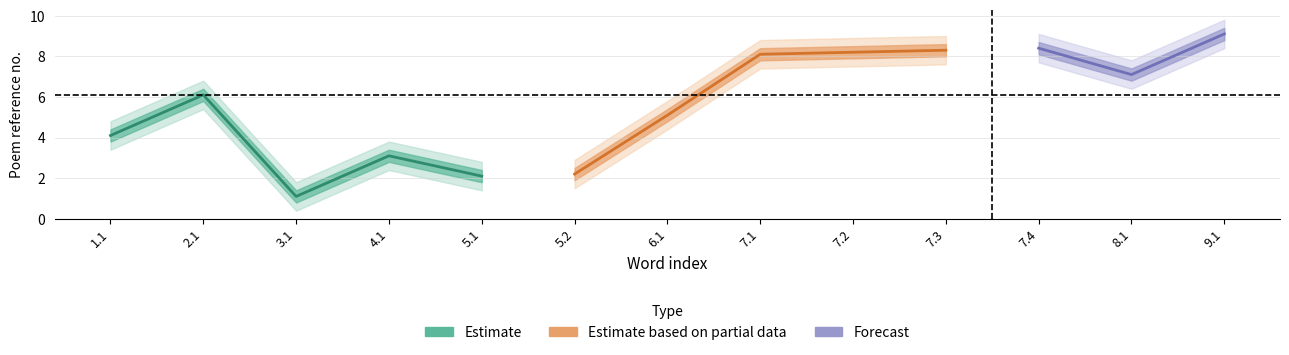

What is the greatest value displayed?

9.1